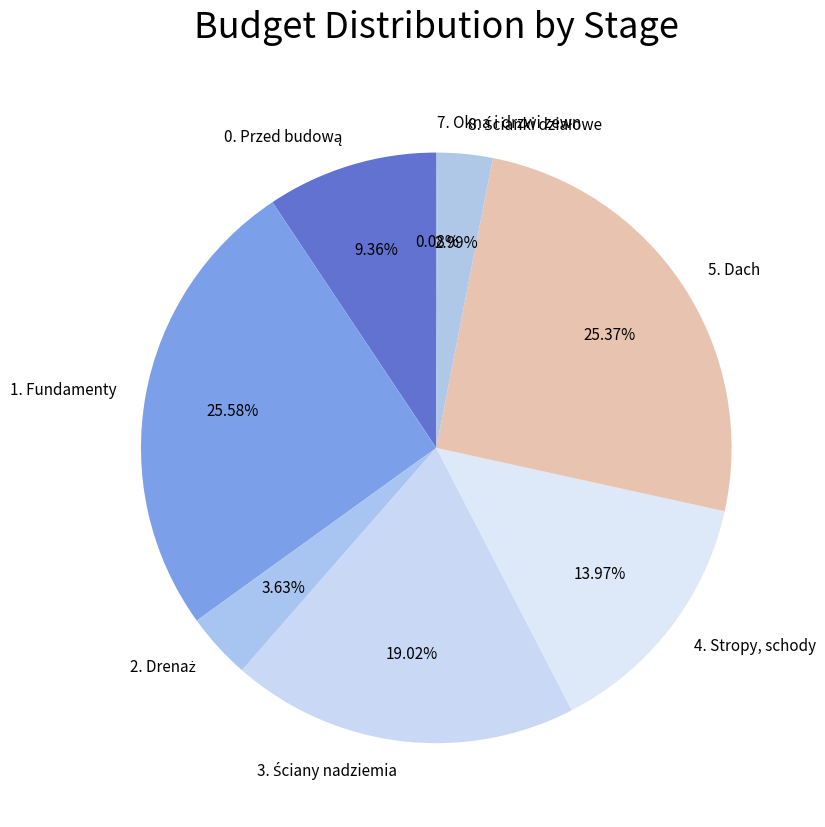

Is the sum of 5. Dach and 4. Stropy, schody greater than half?

No